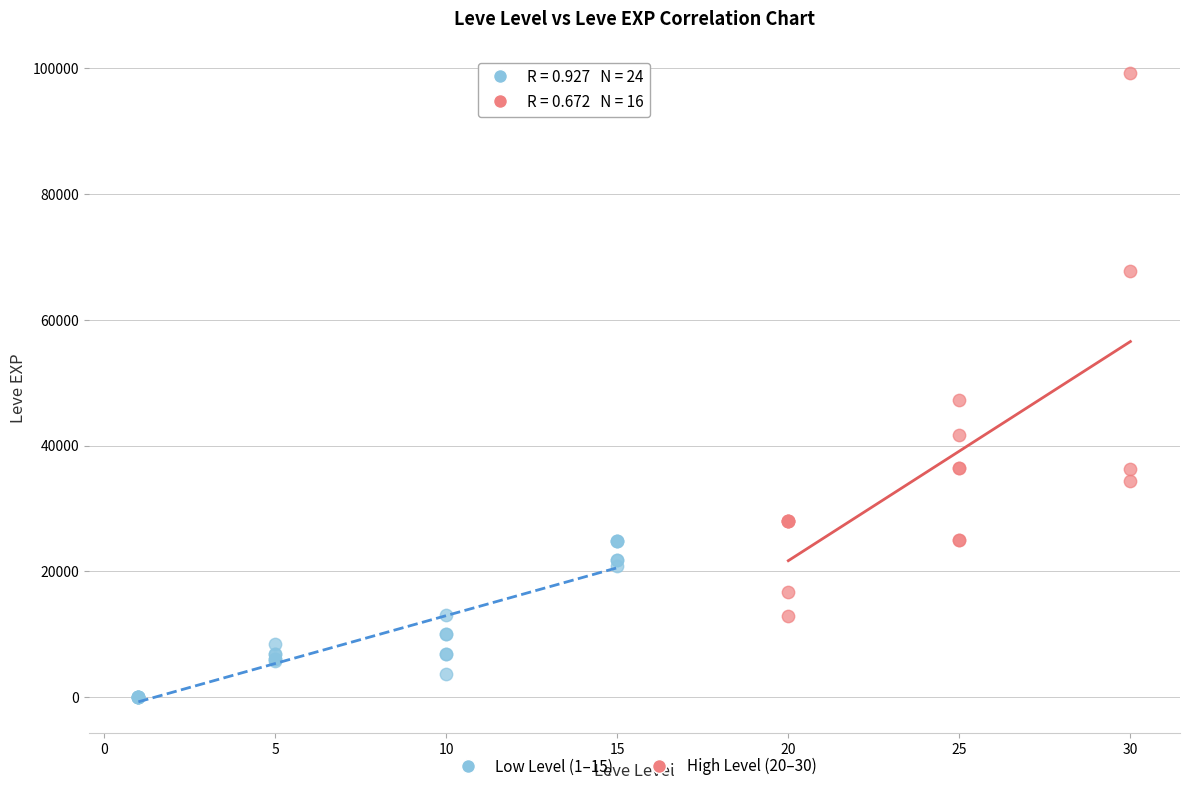

What are all the series names shown in the legend?

Low Level (1–15), High Level (20–30)